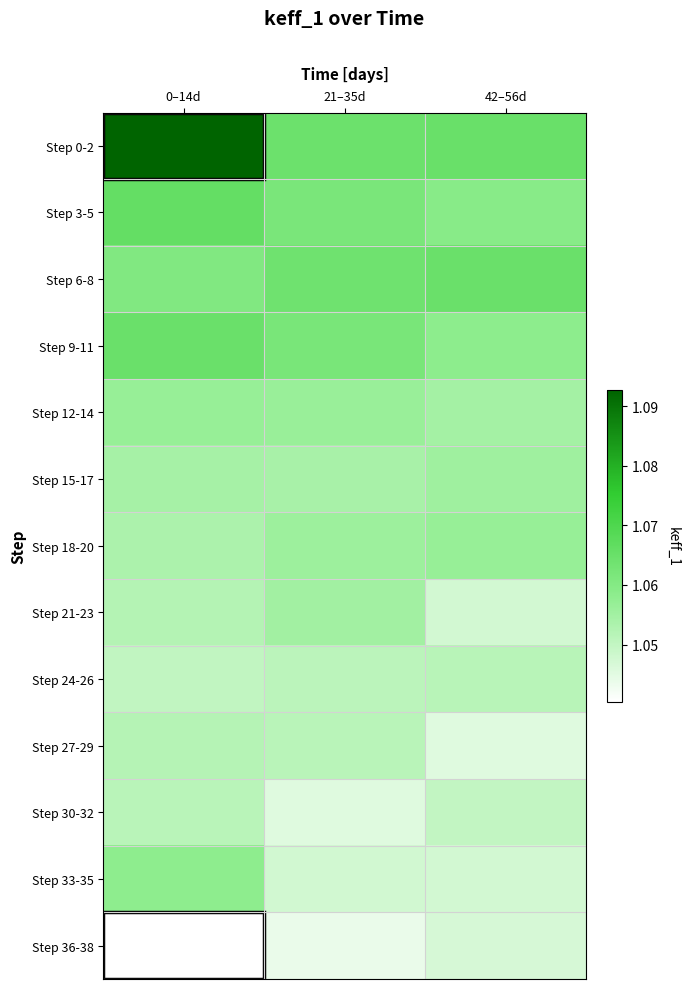

Which has a higher value, 21–35d or 42–56d?

42–56d